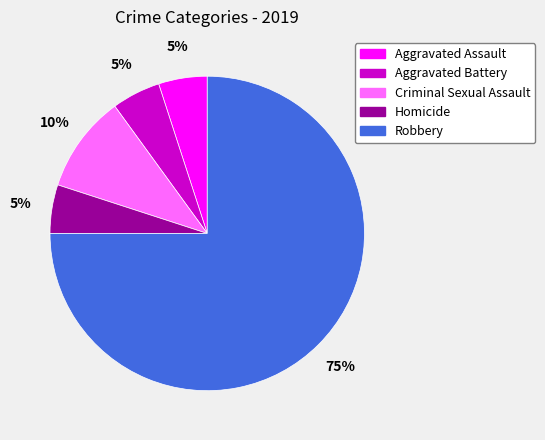

Is there a majority slice in this chart?

Yes